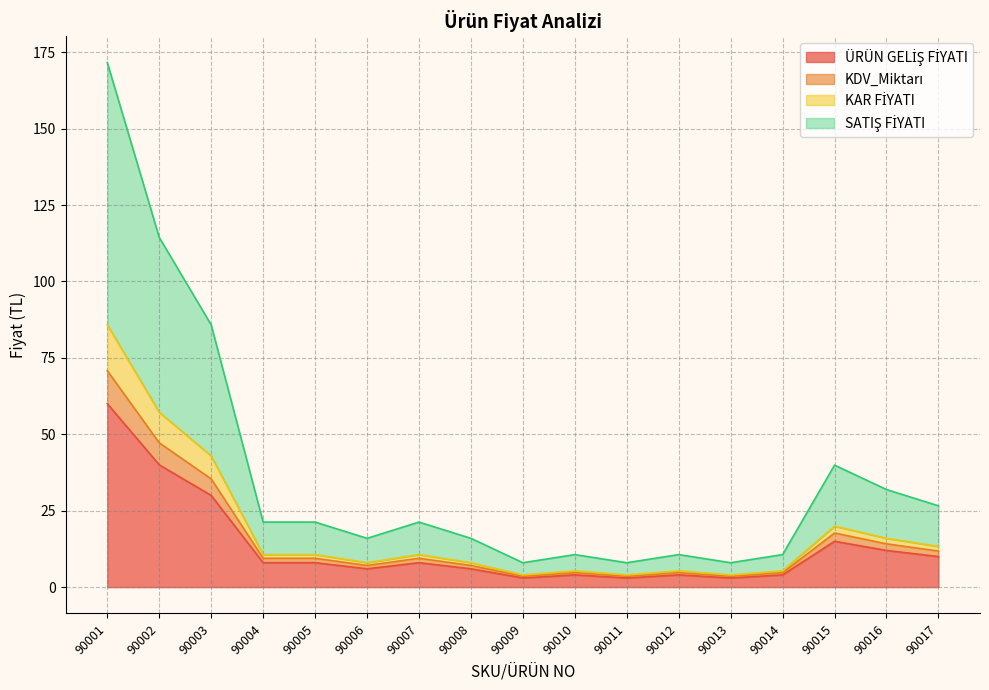

What is the value of the ÜRÜN GELİŞ FİYATI point at the 4th from the left?

8.0